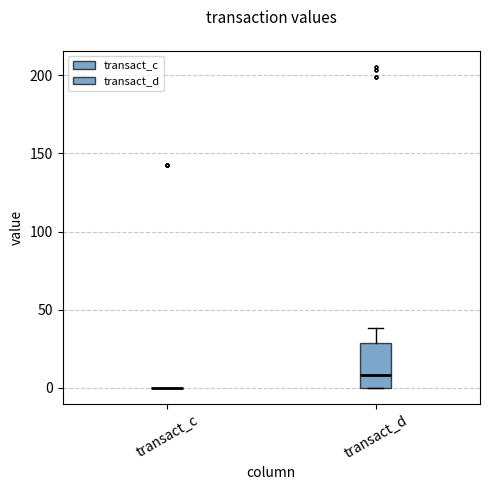

Reading left to right, read every box against the y-axis: the position of its median line, the range the box covers, and the ends of its whiskers. The values are not printed on the chart, so give them approximately, as read against the axis.

transact_c: box collapsed to a line at 0, whiskers 0 to 0
transact_d: median 10, box 0 to 30, whiskers 0 to 40